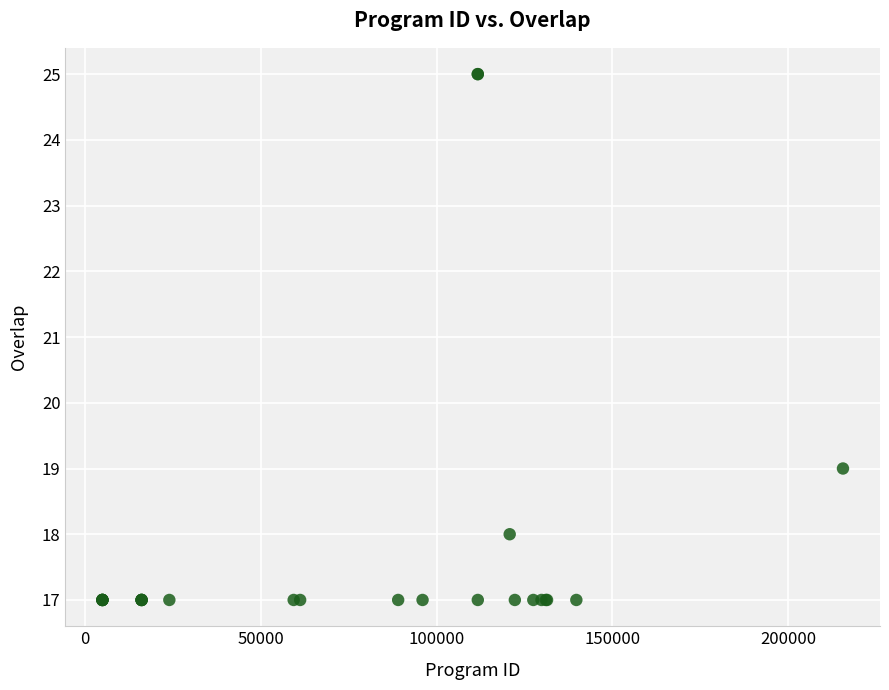

What Y value in the scatter plot is closest to 21?

19